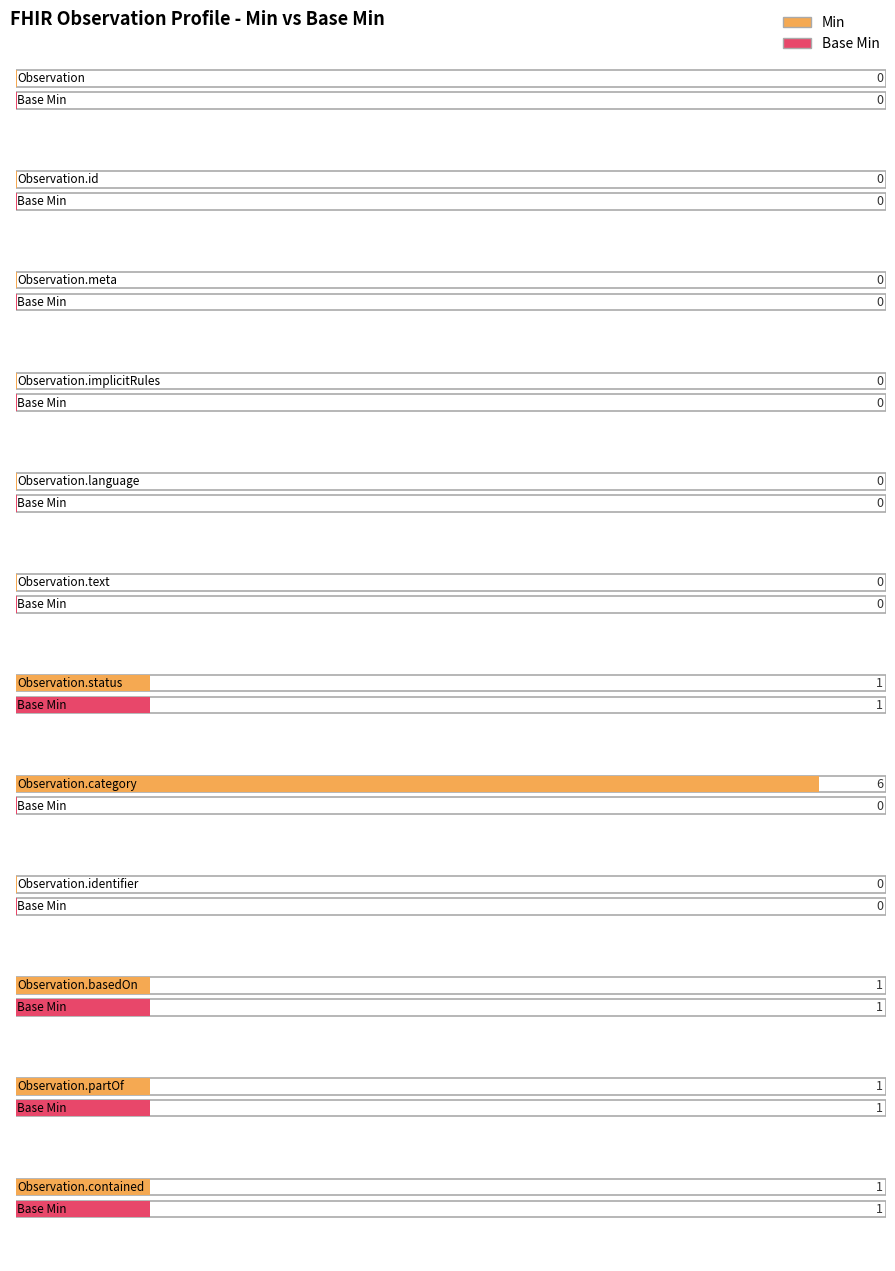

List the labels in order of Min value, largest first.

Observation.category, Observation.status, Observation.basedOn, Observation.partOf, Observation.contained, Observation, Observation.id, Observation.meta, Observation.implicitRules, Observation.language, Observation.text, Observation.identifier